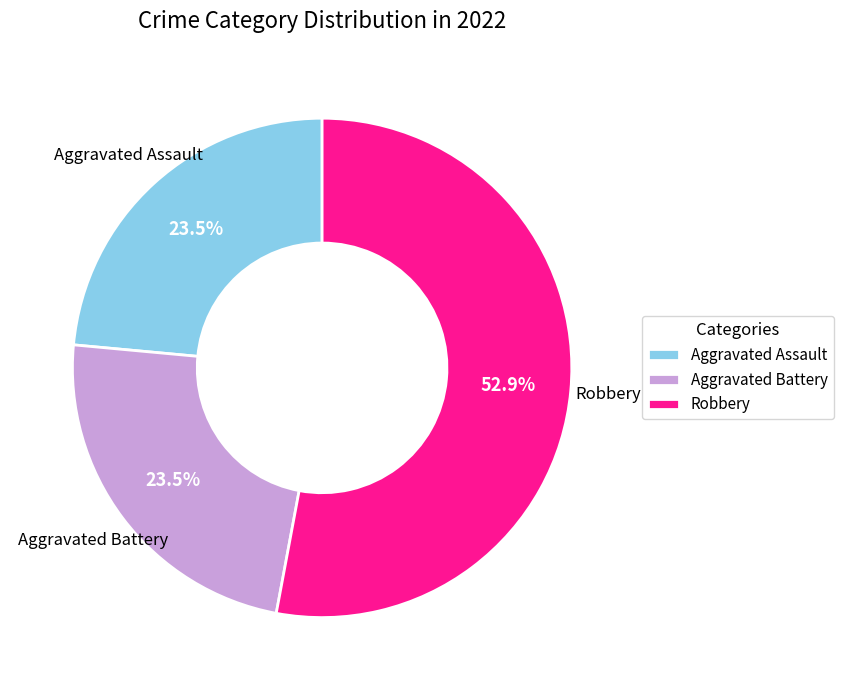

What is the total percentage of Aggravated Battery and Robbery?

76.5%